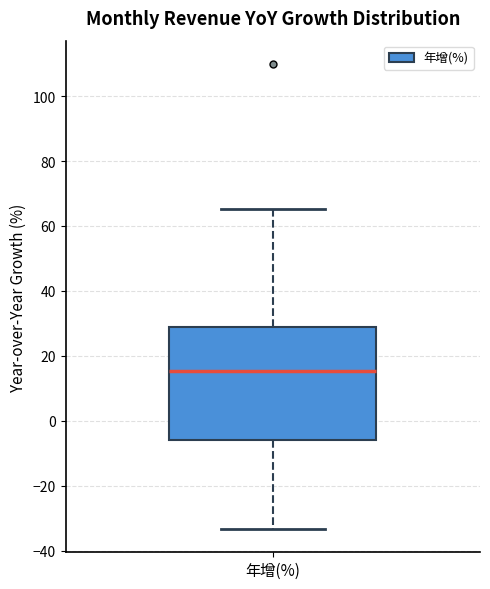

Transcribe this box plot: give where the median line is, the range the box spans, and where the two whiskers end, as read against the y-axis. The values are not printed on the chart, so give them approximately, as read against the axis.

median 16, box -6 to 28, whiskers -34 to 66